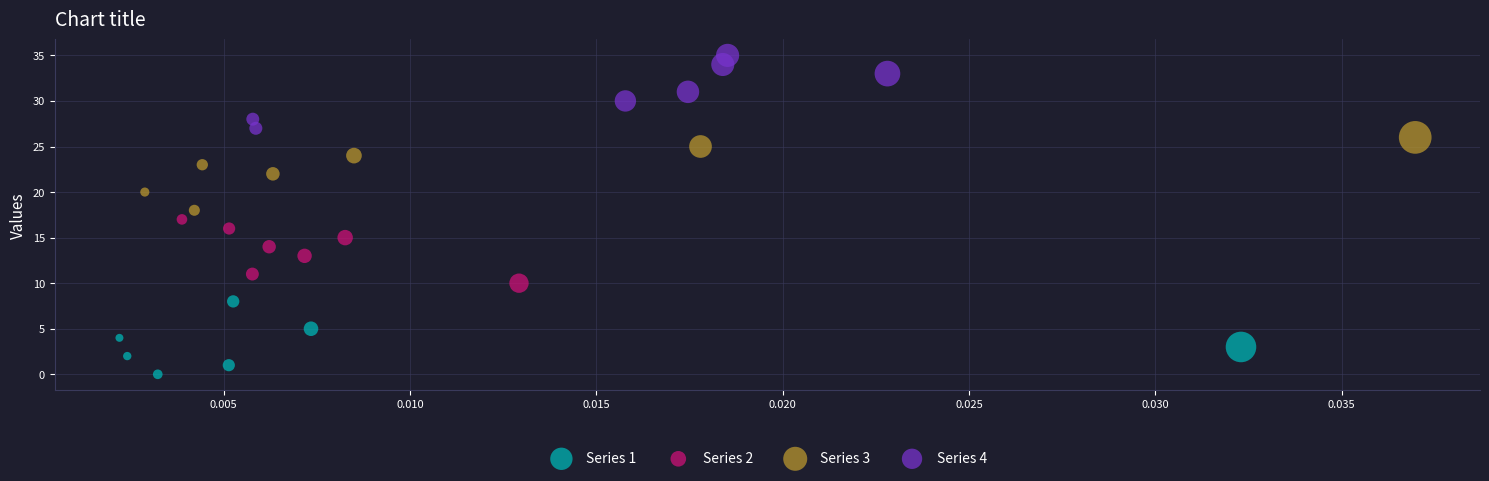

Which series reaches the minimum Y coordinate?

Series 1